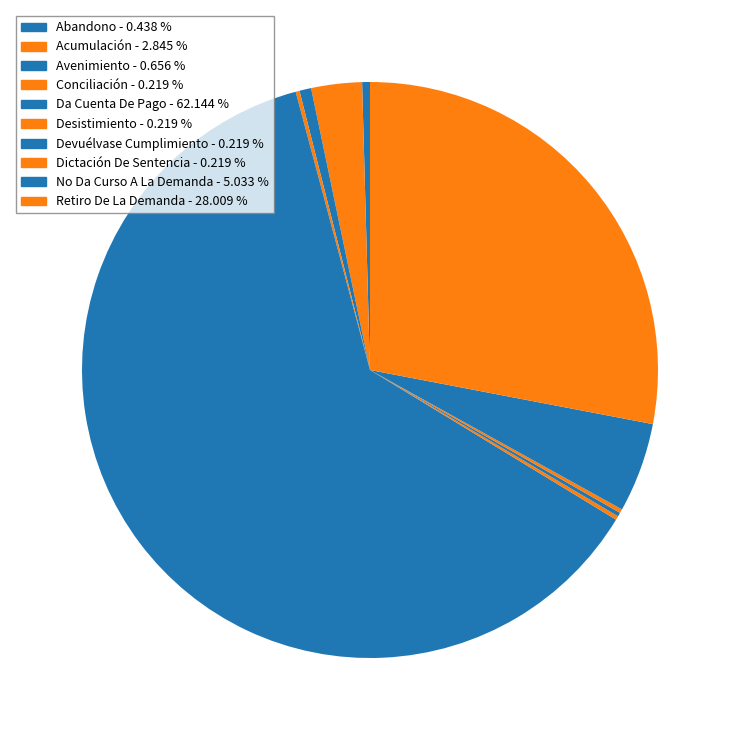

Which category has the smallest portion of the pie?

Conciliación